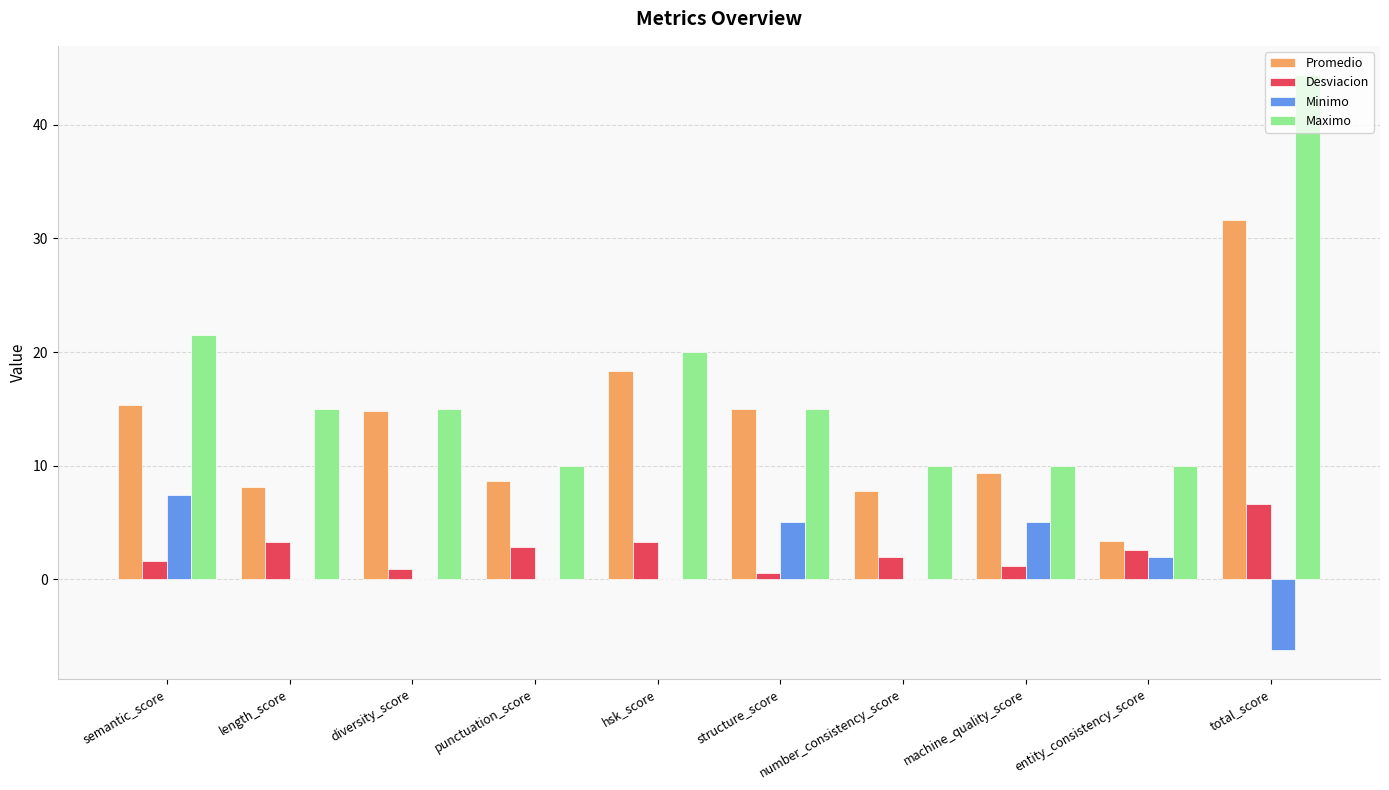

Is it true that Maximo equals 44.4 at total_score?

True